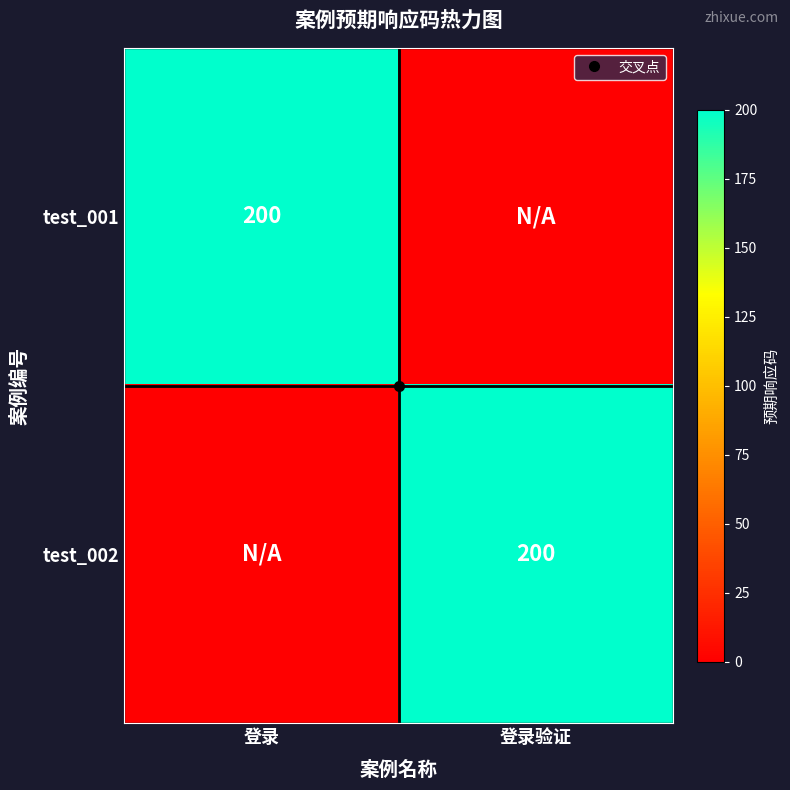

Which has a higher value, 登录验证 or 登录?

登录